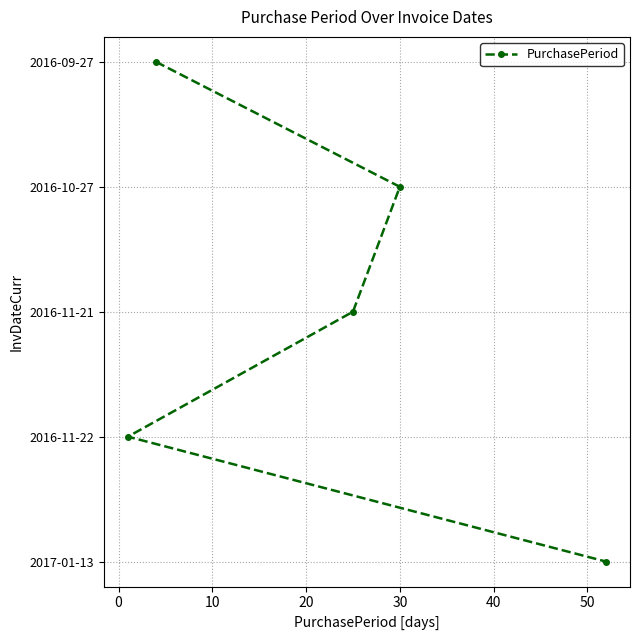

Does the chart have visible grid lines?

Yes